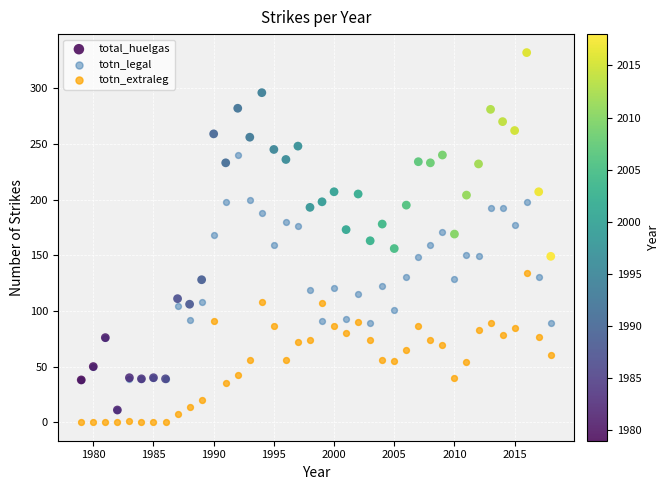

What are all the series names shown in the legend?

total_huelgas, totn_legal, totn_extraleg